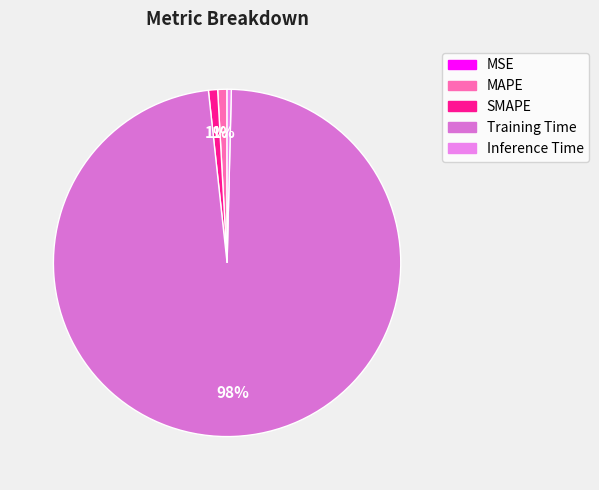

Which slice is the largest?

Training Time